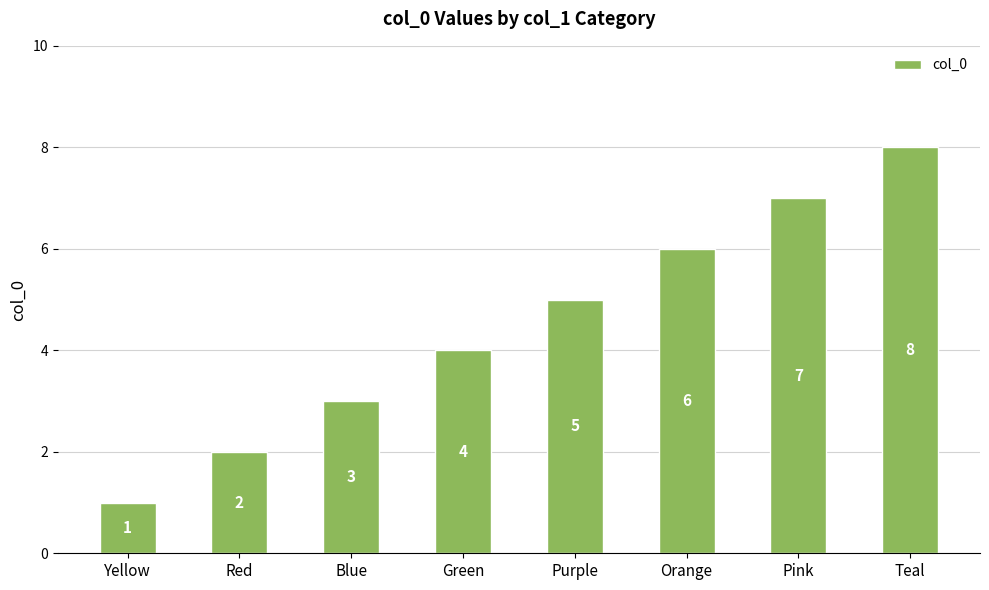

What is the label of the 6th bar from the left?

Orange